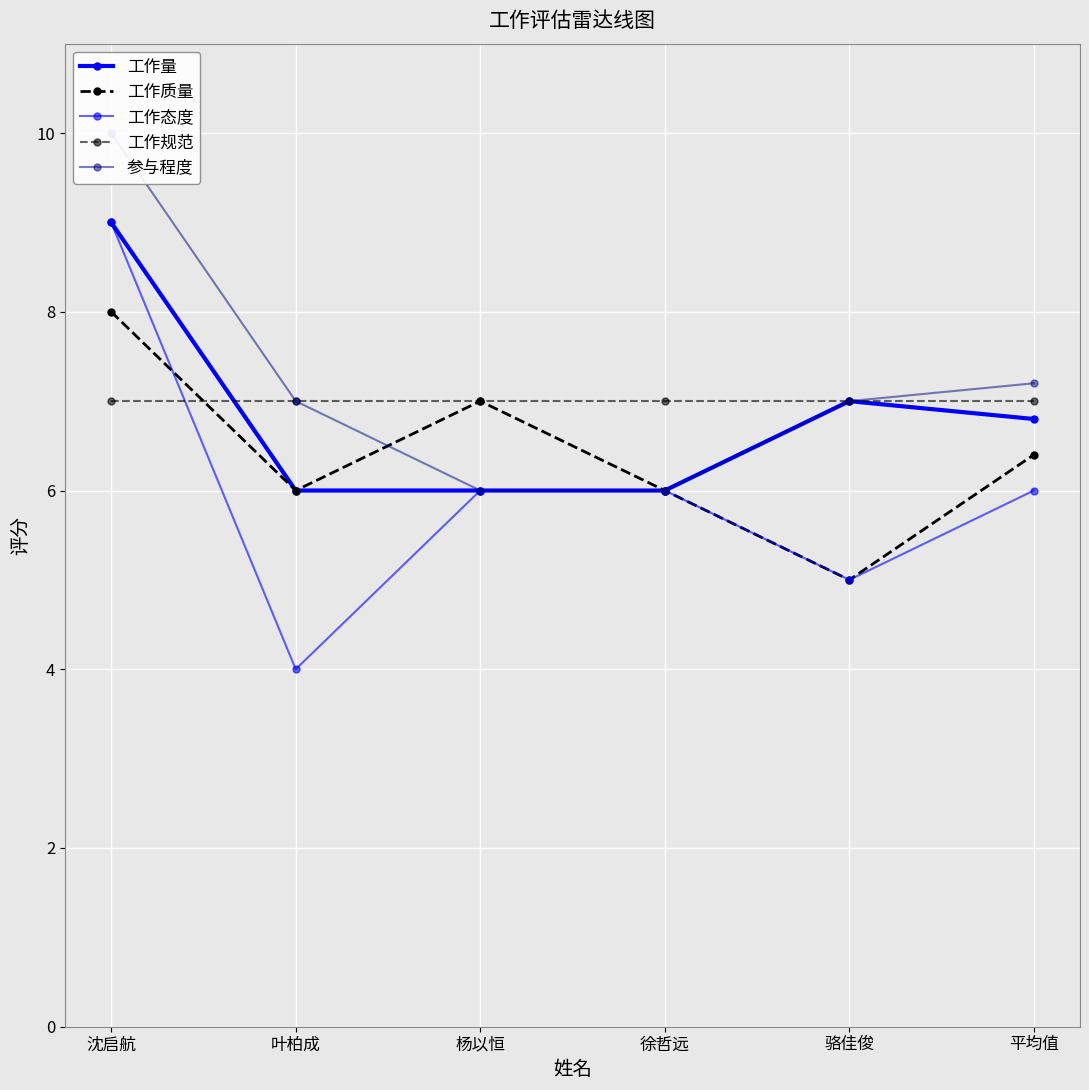

How many data points in 工作态度 are above 6?

1